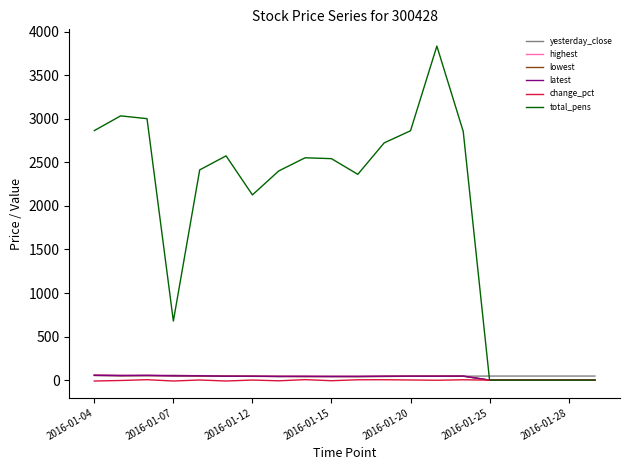

Which series has the widest spread of values?

total_pens